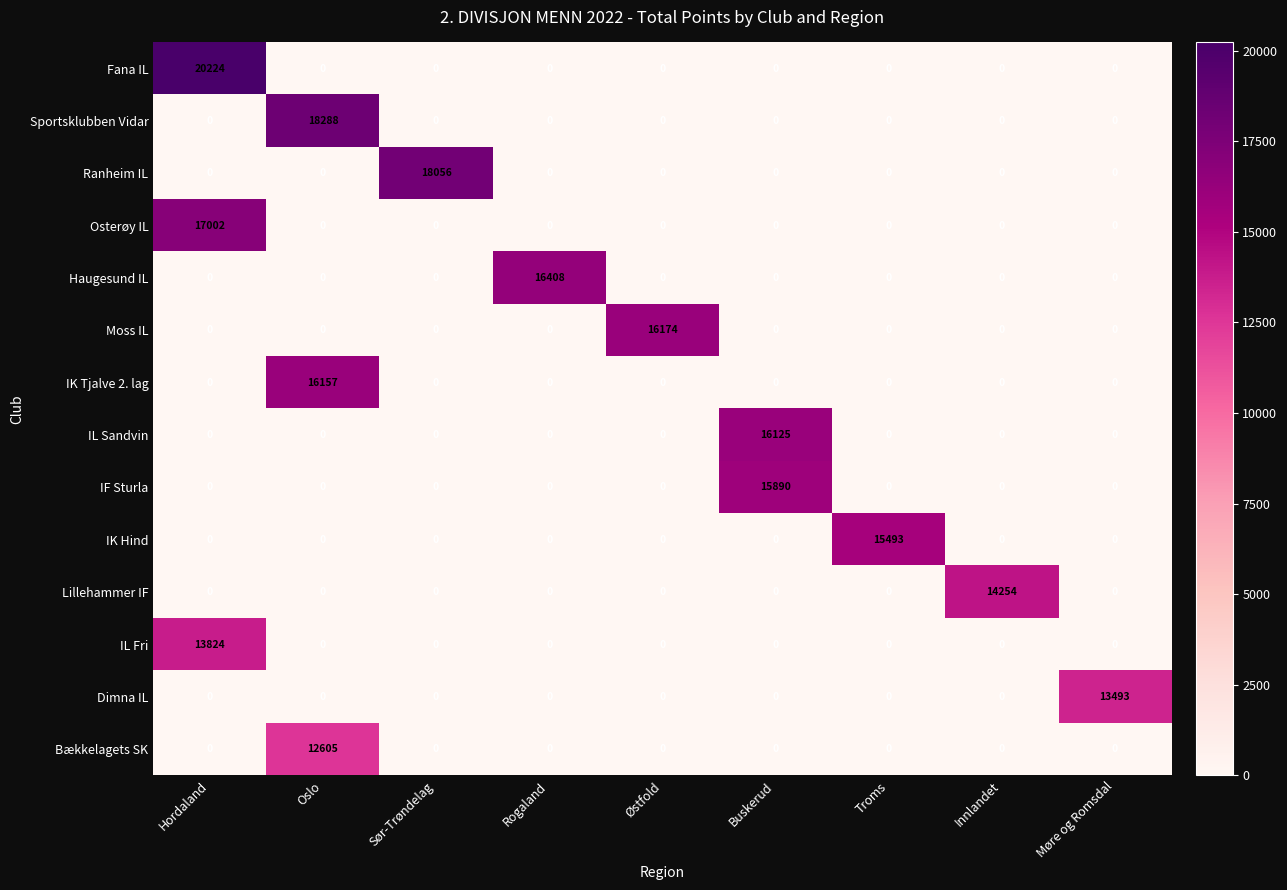

The IL Fri series shows 5796 at Rogaland. True or false?

False